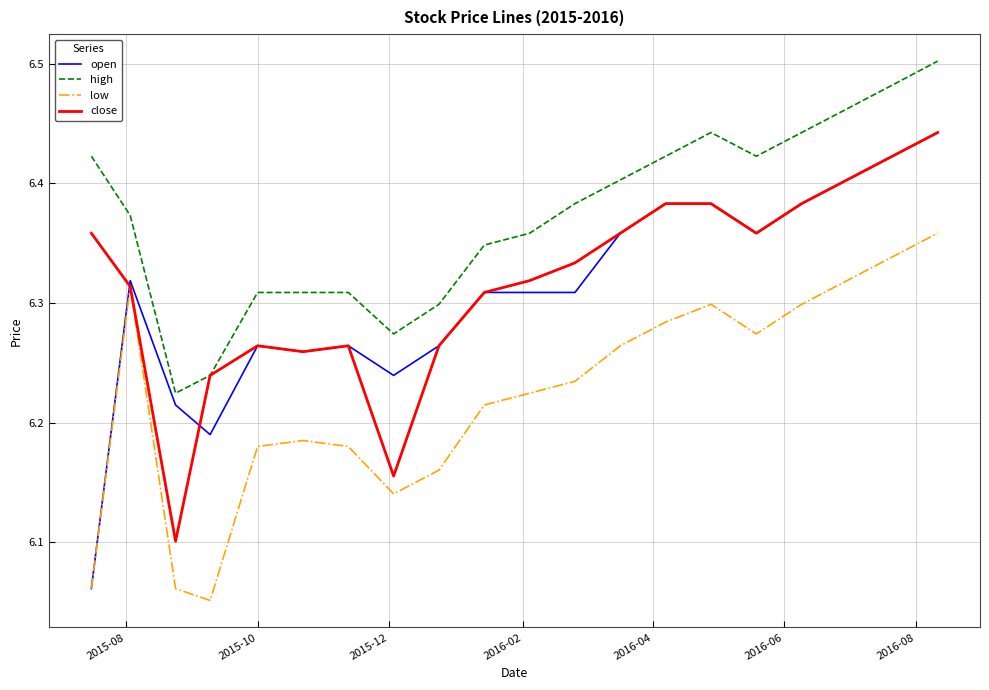

Which series has the widest spread of values?

open